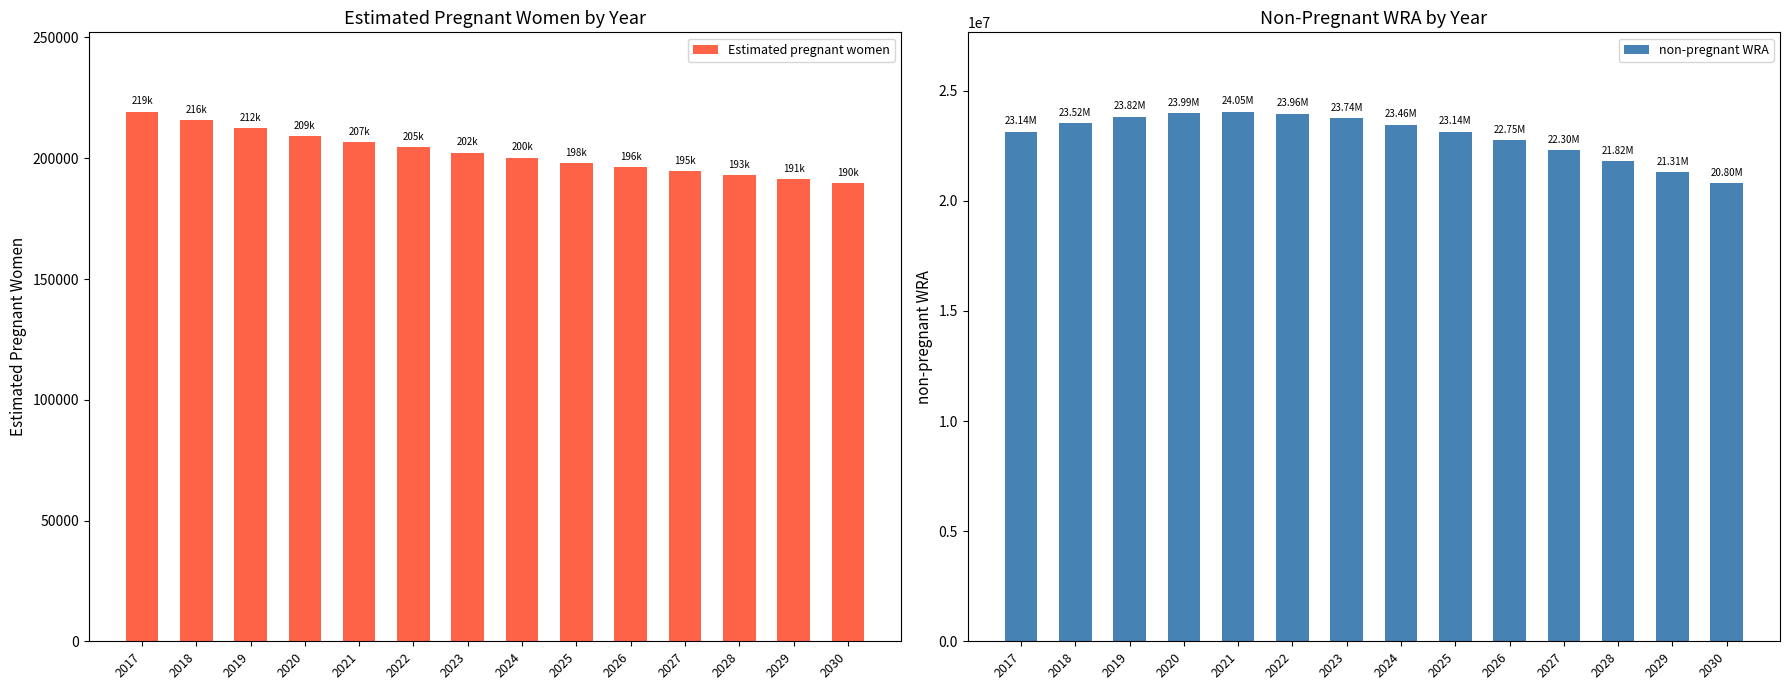

Is the value of non-pregnant WRA at 2030 greater than the value of Estimated pregnant women at 2028?

Yes